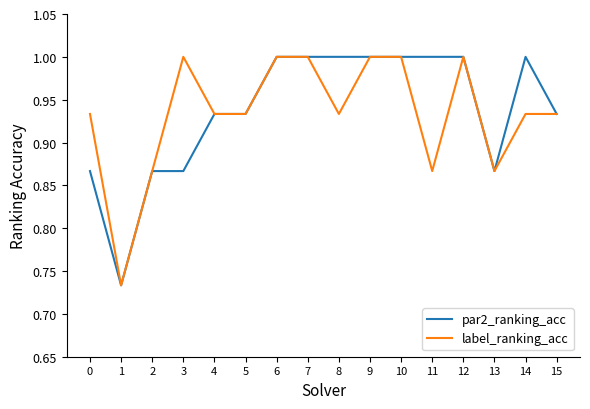

Is it true that label_ranking_acc equals 1.0 at 9?

True